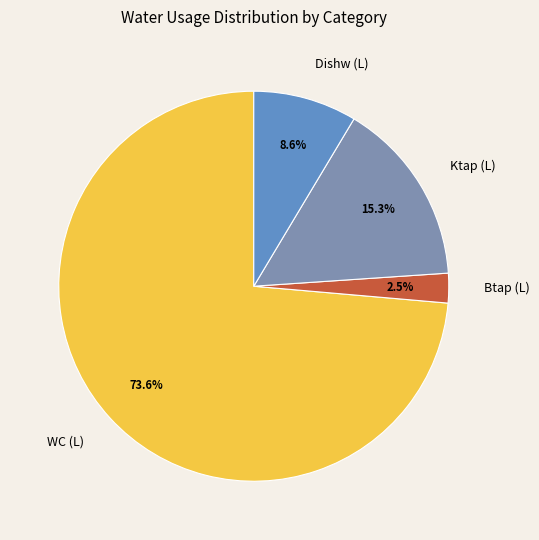

Which has a higher value, Ktap (L) or WC (L)?

WC (L)